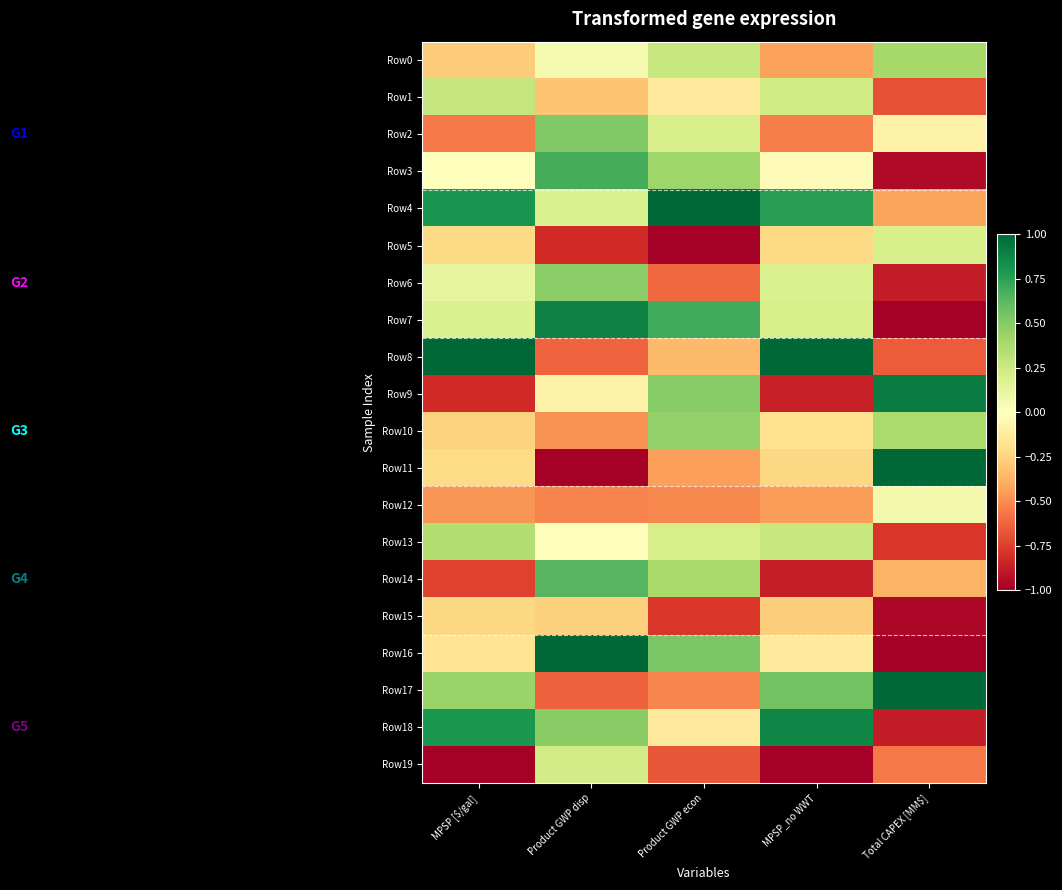

Reading left to right, list all the values displayed in this chart.

Row0: MPSP [$/gal]=-0.3	Product GWP disp=0.0	Product GWP econ=0.3	MPSP_no WWT=-0.4	Total CAPEX [MM$]=0.4
Row1: MPSP [$/gal]=0.3	Product GWP disp=-0.3	Product GWP econ=-0.1	MPSP_no WWT=0.2	Total CAPEX [MM$]=-0.7
Row2: MPSP [$/gal]=-0.6	Product GWP disp=0.5	Product GWP econ=0.2	MPSP_no WWT=-0.5	Total CAPEX [MM$]=-0.1
Row3: MPSP [$/gal]=0.0	Product GWP disp=0.7	Product GWP econ=0.4	MPSP_no WWT=-0.0	Total CAPEX [MM$]=-1.0
Row4: MPSP [$/gal]=0.8	Product GWP disp=0.2	Product GWP econ=1.0	MPSP_no WWT=0.8	Total CAPEX [MM$]=-0.4
Row5: MPSP [$/gal]=-0.2	Product GWP disp=-0.8	Product GWP econ=-1.0	MPSP_no WWT=-0.2	Total CAPEX [MM$]=0.2
Row6: MPSP [$/gal]=0.1	Product GWP disp=0.5	Product GWP econ=-0.6	MPSP_no WWT=0.2	Total CAPEX [MM$]=-0.9
Row7: MPSP [$/gal]=0.2	Product GWP disp=0.9	Product GWP econ=0.7	MPSP_no WWT=0.2	Total CAPEX [MM$]=-1.0
Row8: MPSP [$/gal]=1.0	Product GWP disp=-0.6	Product GWP econ=-0.3	MPSP_no WWT=1.0	Total CAPEX [MM$]=-0.7
Row9: MPSP [$/gal]=-0.8	Product GWP disp=-0.1	Product GWP econ=0.5	MPSP_no WWT=-0.9	Total CAPEX [MM$]=0.9
Row10: MPSP [$/gal]=-0.3	Product GWP disp=-0.5	Product GWP econ=0.5	MPSP_no WWT=-0.2	Total CAPEX [MM$]=0.4
Row11: MPSP [$/gal]=-0.2	Product GWP disp=-1.0	Product GWP econ=-0.4	MPSP_no WWT=-0.2	Total CAPEX [MM$]=1.0
Row12: MPSP [$/gal]=-0.5	Product GWP disp=-0.5	Product GWP econ=-0.5	MPSP_no WWT=-0.4	Total CAPEX [MM$]=0.1
Row13: MPSP [$/gal]=0.3	Product GWP disp=-0.0	Product GWP econ=0.2	MPSP_no WWT=0.3	Total CAPEX [MM$]=-0.8
Row14: MPSP [$/gal]=-0.7	Product GWP disp=0.6	Product GWP econ=0.4	MPSP_no WWT=-0.9	Total CAPEX [MM$]=-0.4
Row15: MPSP [$/gal]=-0.2	Product GWP disp=-0.3	Product GWP econ=-0.8	MPSP_no WWT=-0.3	Total CAPEX [MM$]=-1.0
Row16: MPSP [$/gal]=-0.2	Product GWP disp=1.0	Product GWP econ=0.5	MPSP_no WWT=-0.1	Total CAPEX [MM$]=-1.0
Row17: MPSP [$/gal]=0.4	Product GWP disp=-0.6	Product GWP econ=-0.5	MPSP_no WWT=0.6	Total CAPEX [MM$]=1.0
Row18: MPSP [$/gal]=0.8	Product GWP disp=0.5	Product GWP econ=-0.1	MPSP_no WWT=0.9	Total CAPEX [MM$]=-0.9
Row19: MPSP [$/gal]=-1.0	Product GWP disp=0.2	Product GWP econ=-0.7	MPSP_no WWT=-1.0	Total CAPEX [MM$]=-0.6